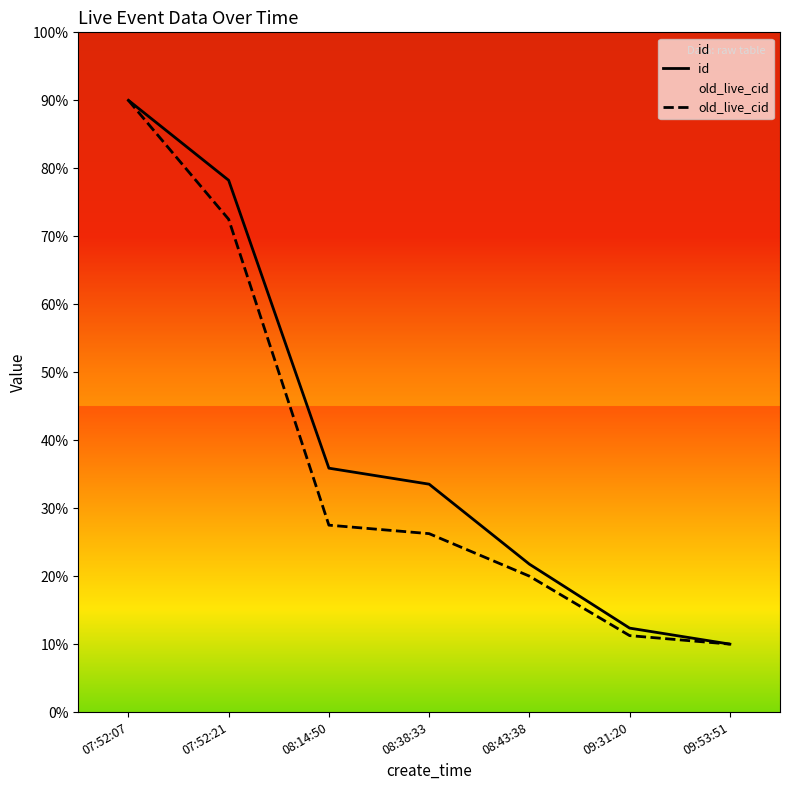

How many values in the old_live_cid series are below 26?

3